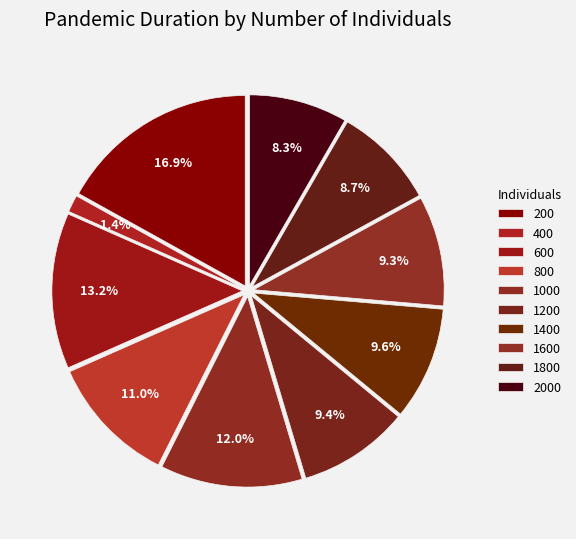

To the nearest percent, what percentage of the pie is 1800?

9%